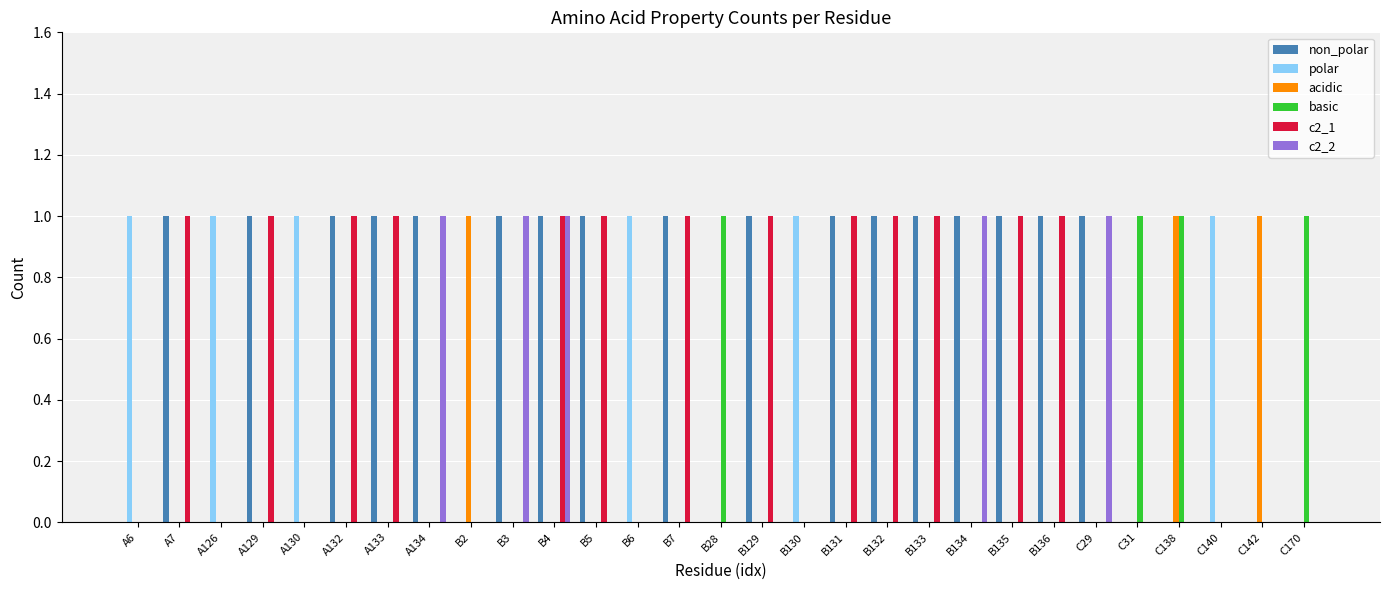

What value does the c2_1 series have at B136?

1